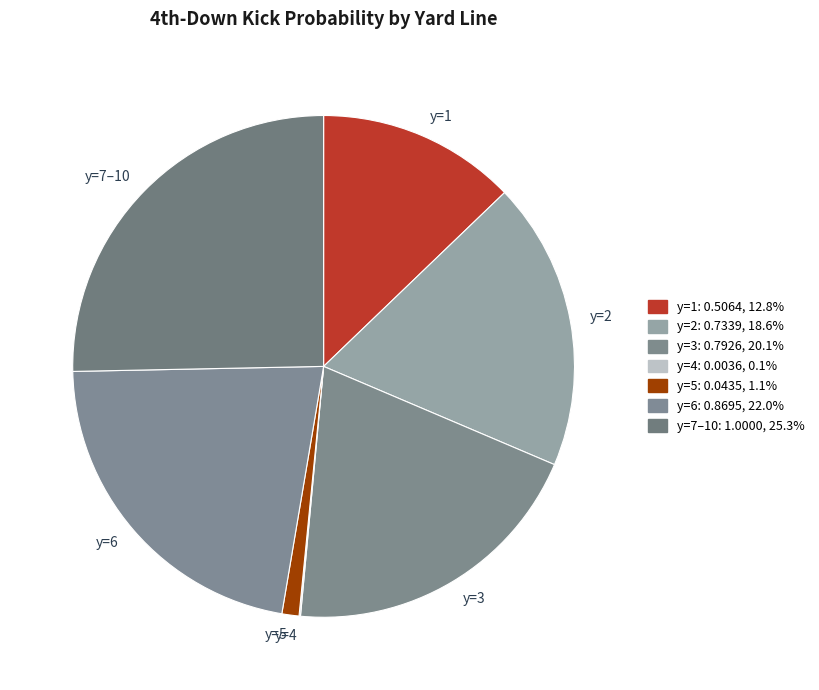

Is the sum of y=7–10 and y=2 greater than half?

No